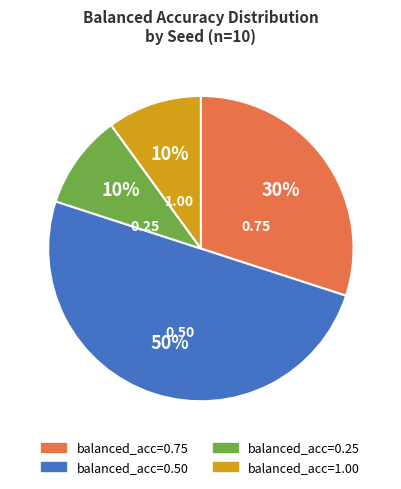

To the nearest percent, what is the average slice percentage?

25%